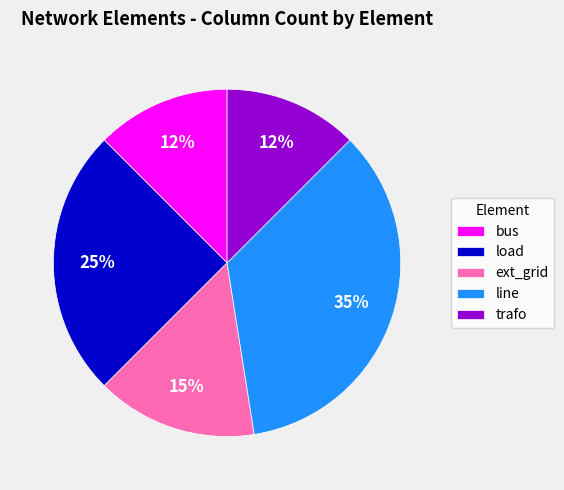

Approximately how many times larger is the value at bus compared to ext_grid?

0.8